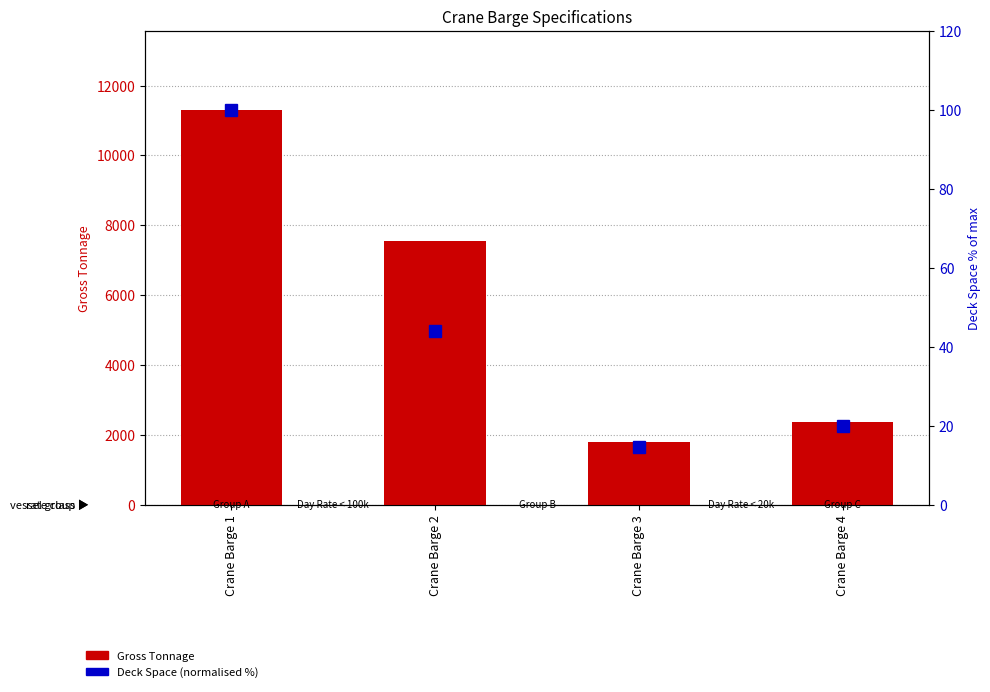

How many values in the Gross Tonnage series exceed 7547?

1